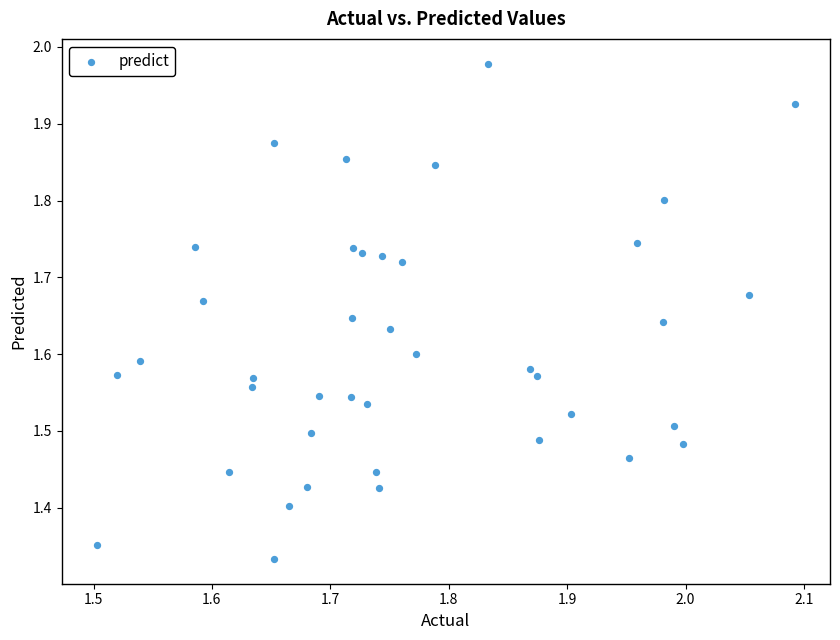

What is the range of X values (max minus min)?

0.6